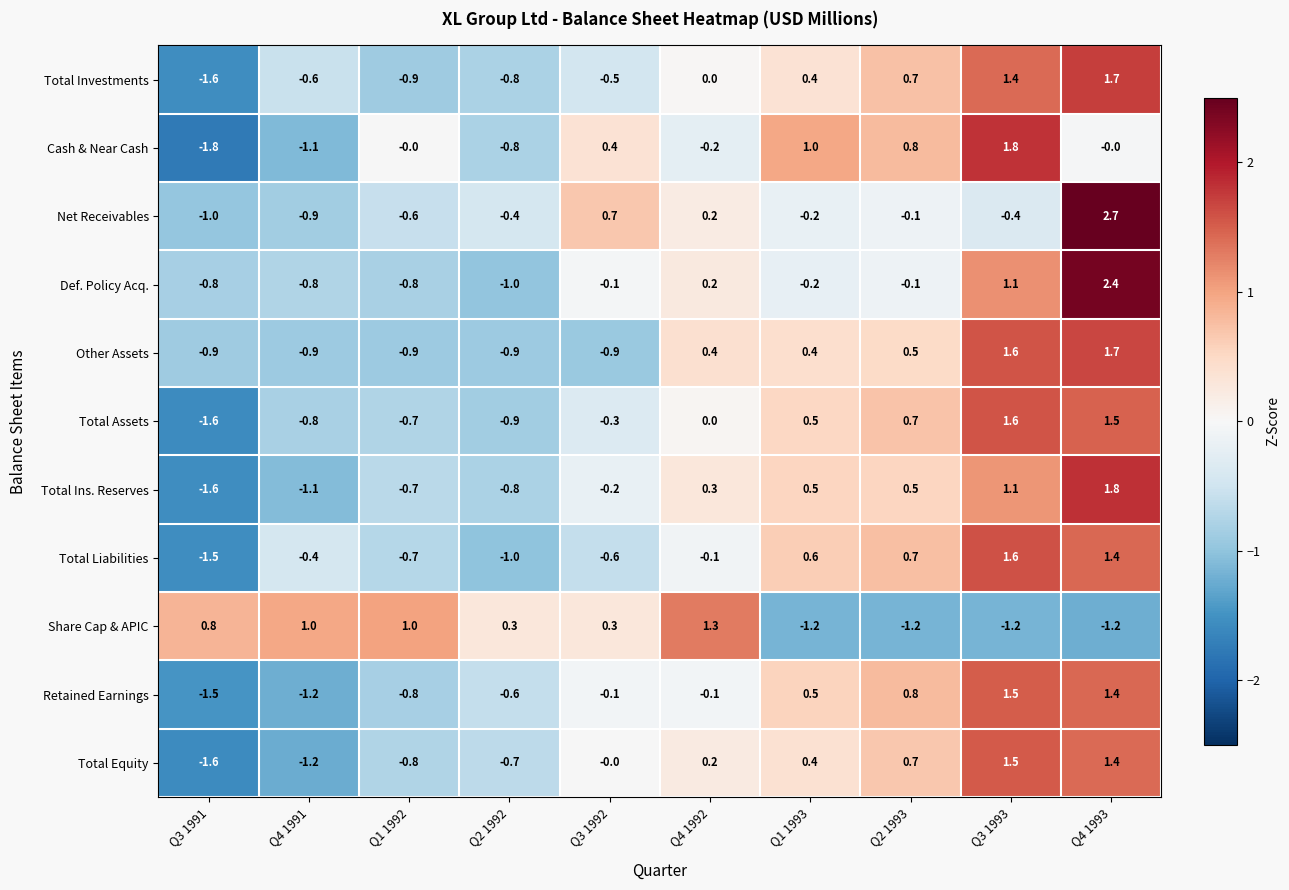

Read the Def. Policy Acq. value at Q1 1992.

-0.8